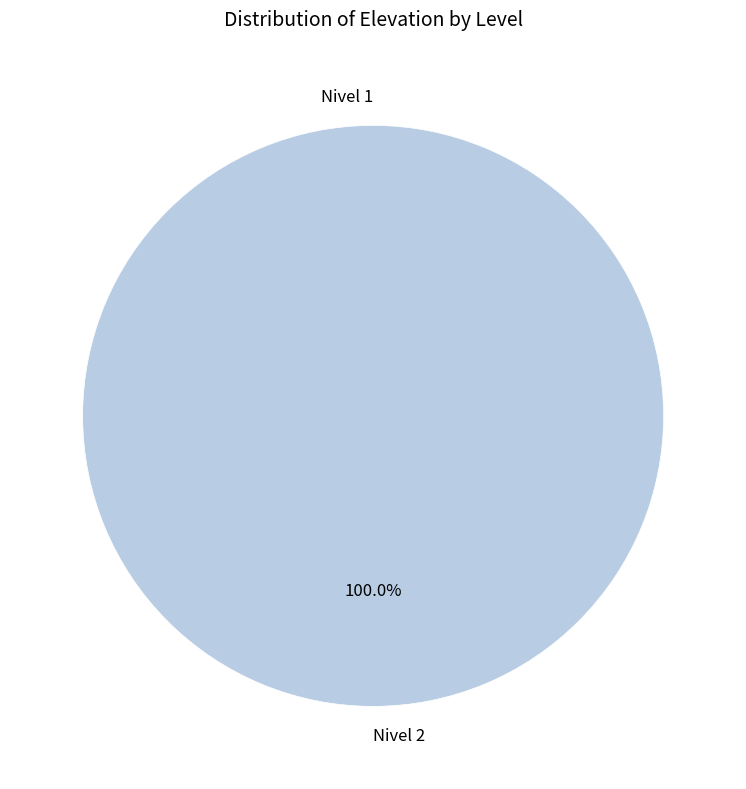

To the nearest percent, what portion does Nivel 2 represent?

100%